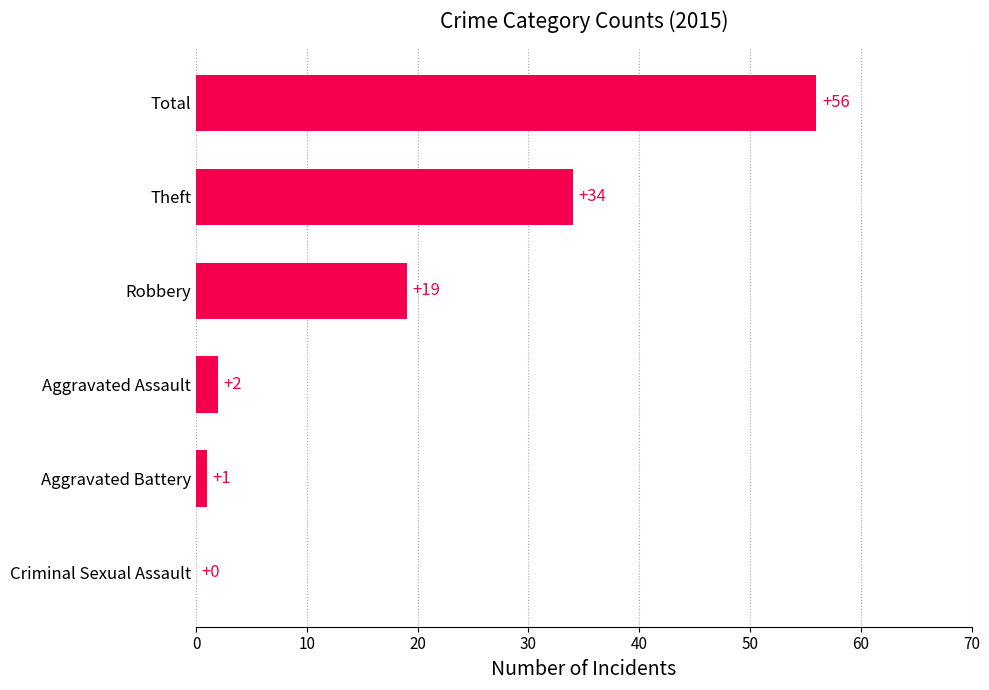

The value at Aggravated Assault is 2. True or false?

True